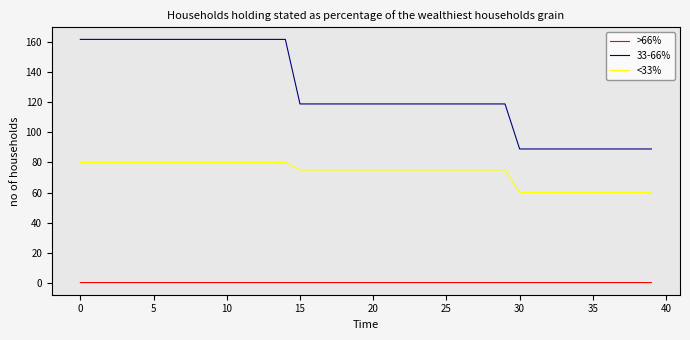

What is the lowest value of the 33-66% series?

89.0